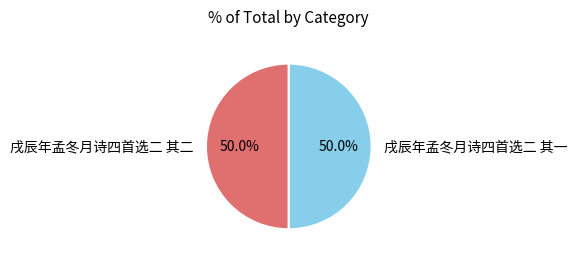

What percentage do 戌辰年孟冬月诗四首选二 其一 and 戌辰年孟冬月诗四首选二 其二 together represent?

100.0%